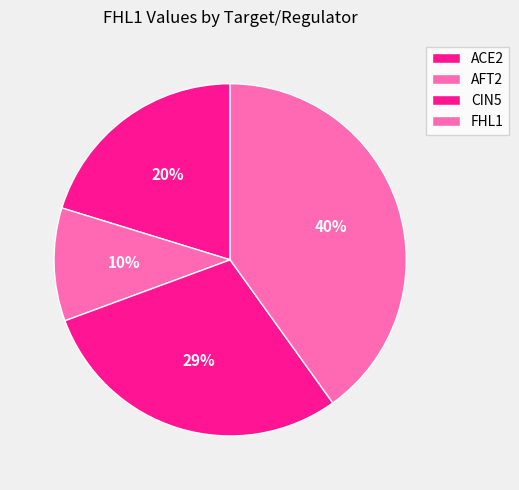

How many slices are in this pie chart?

4